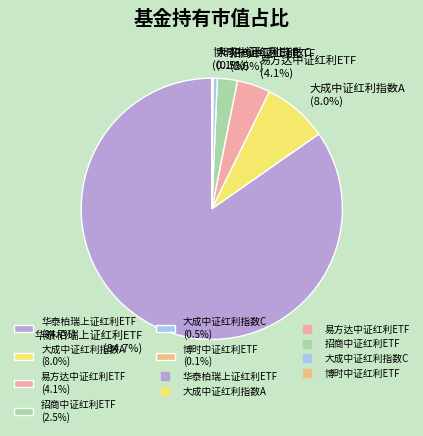

Do 大成中证红利指数C and 易方达中证红利ETF together represent more than half of the pie?

No